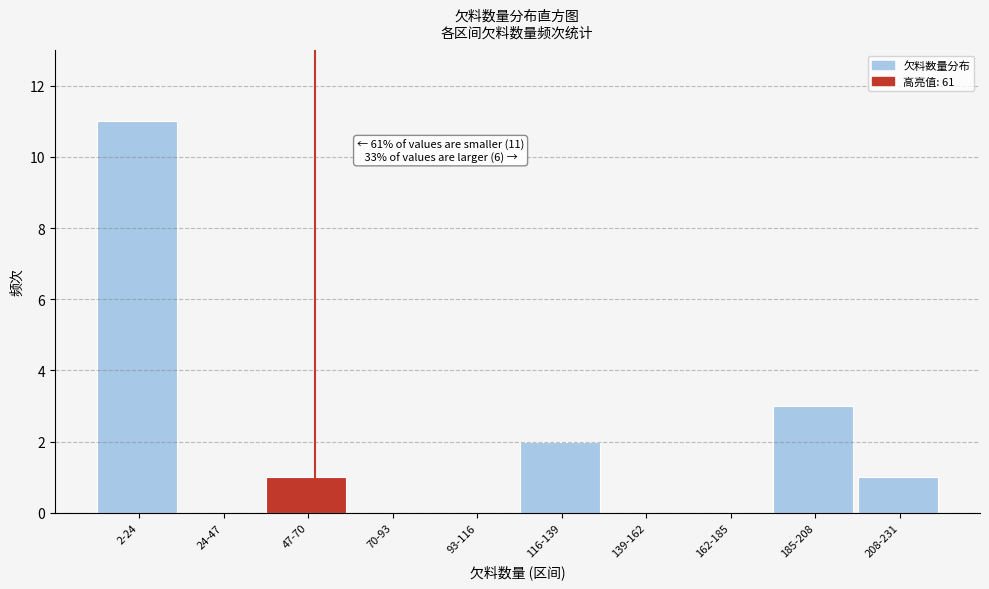

Reading left to right, extract all data points from this chart.

2-24=11	24-47=0	47-70=1	70-93=0	93-116=0	116-139=2	139-162=0	162-185=0	185-208=3	208-231=1